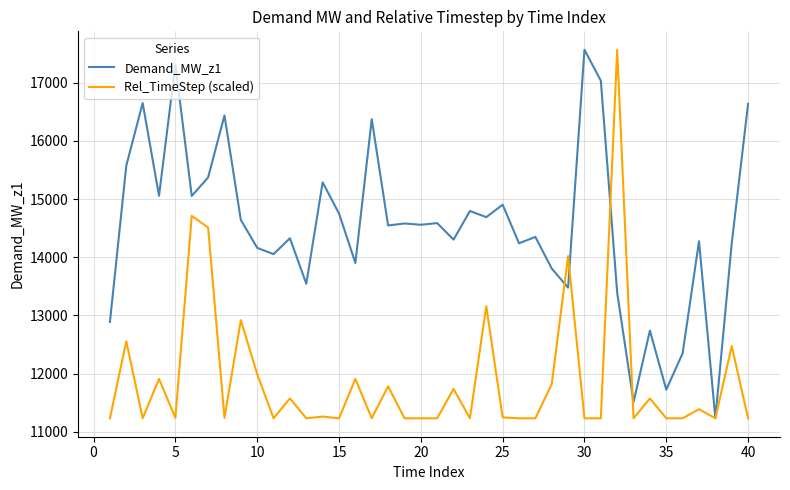

True or false: Rel_TimeStep (scaled) has more than 1 points higher than both neighbors.

True